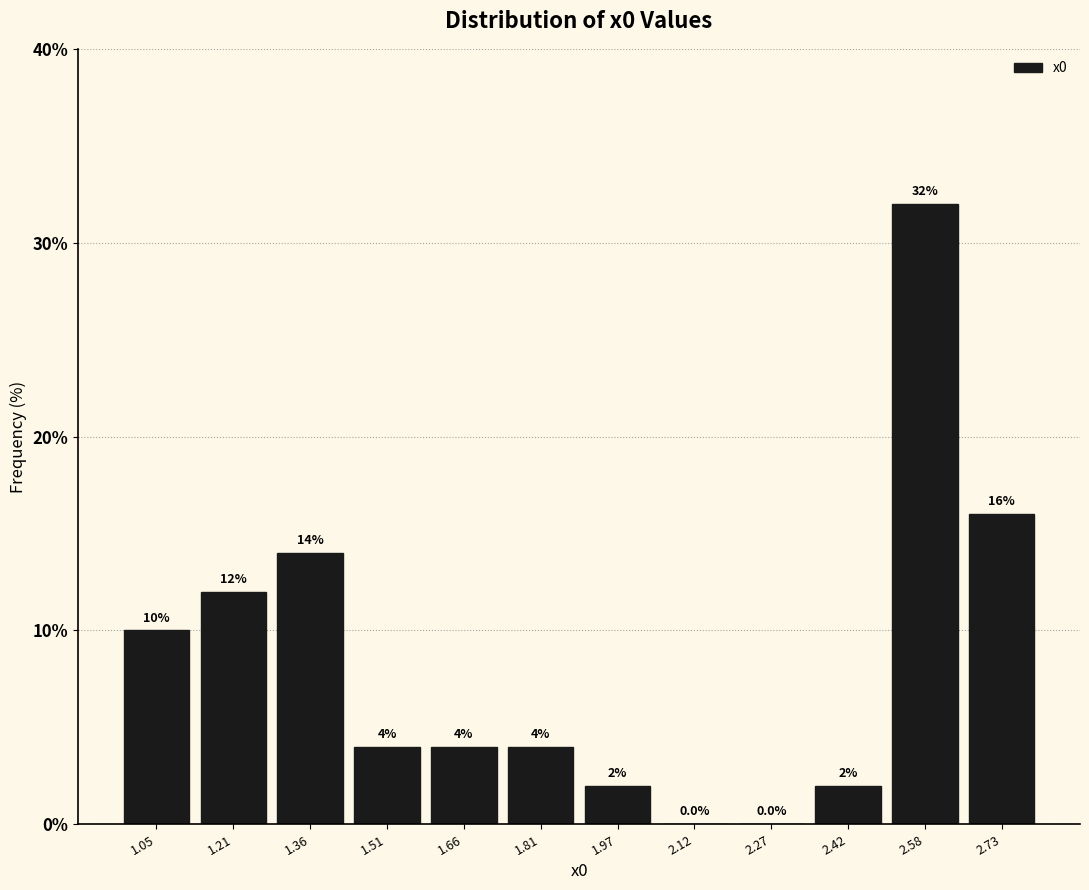

Which range on the x-axis has the tallest bar?

2.50 to 2.66